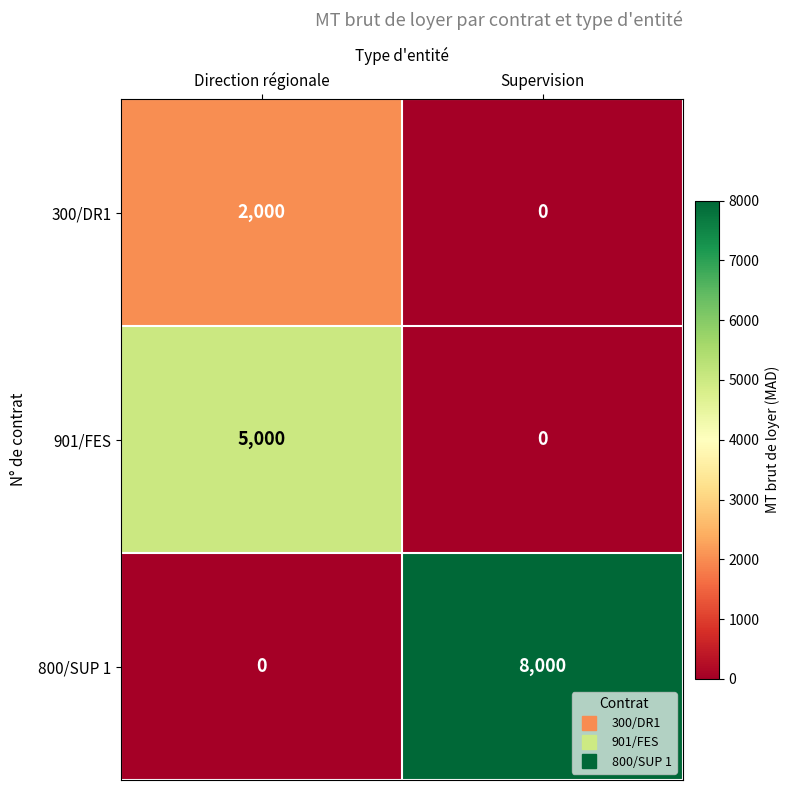

The 901/FES series shows 0 at Supervision. True or false?

True